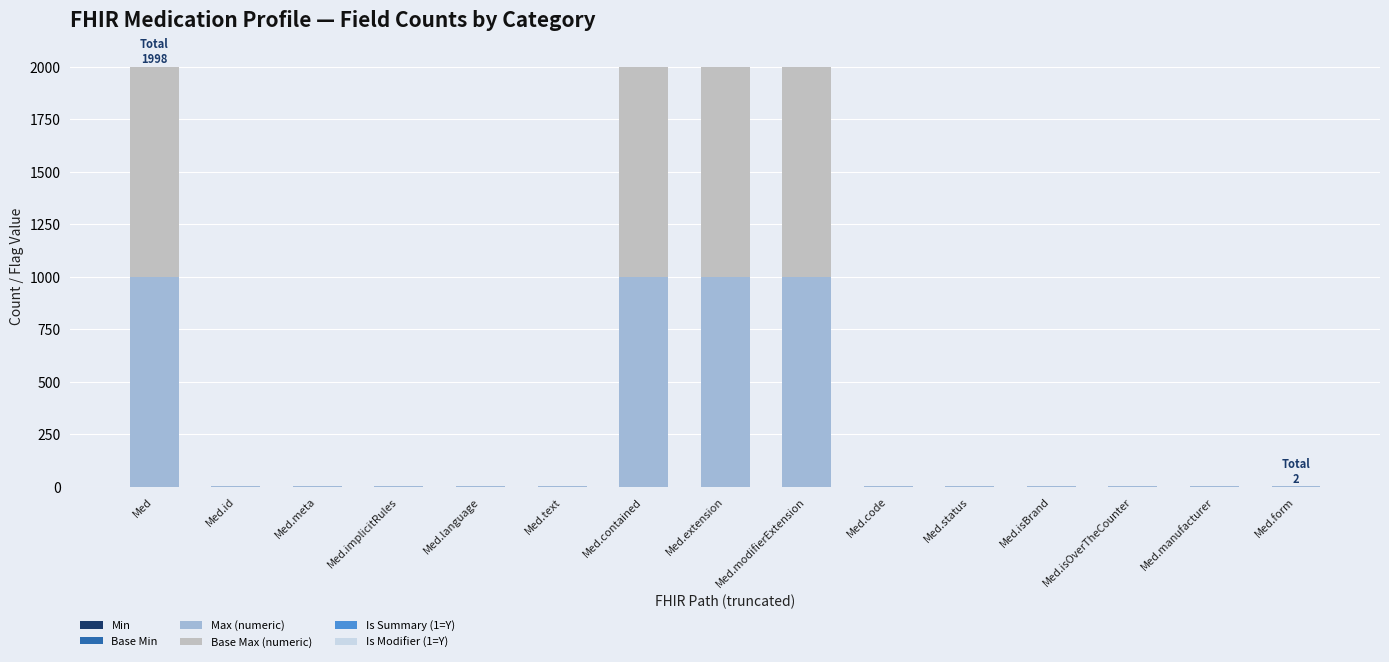

Which series has the widest spread of values?

Max (numeric)